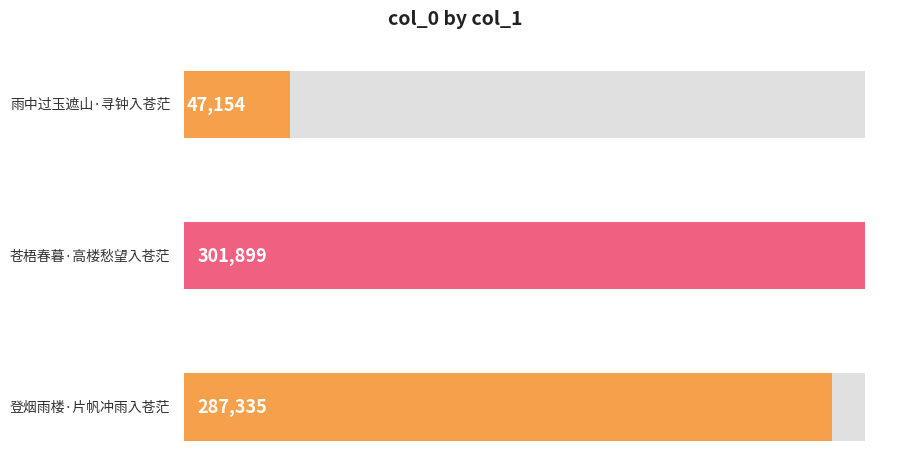

What is the average value?

212129